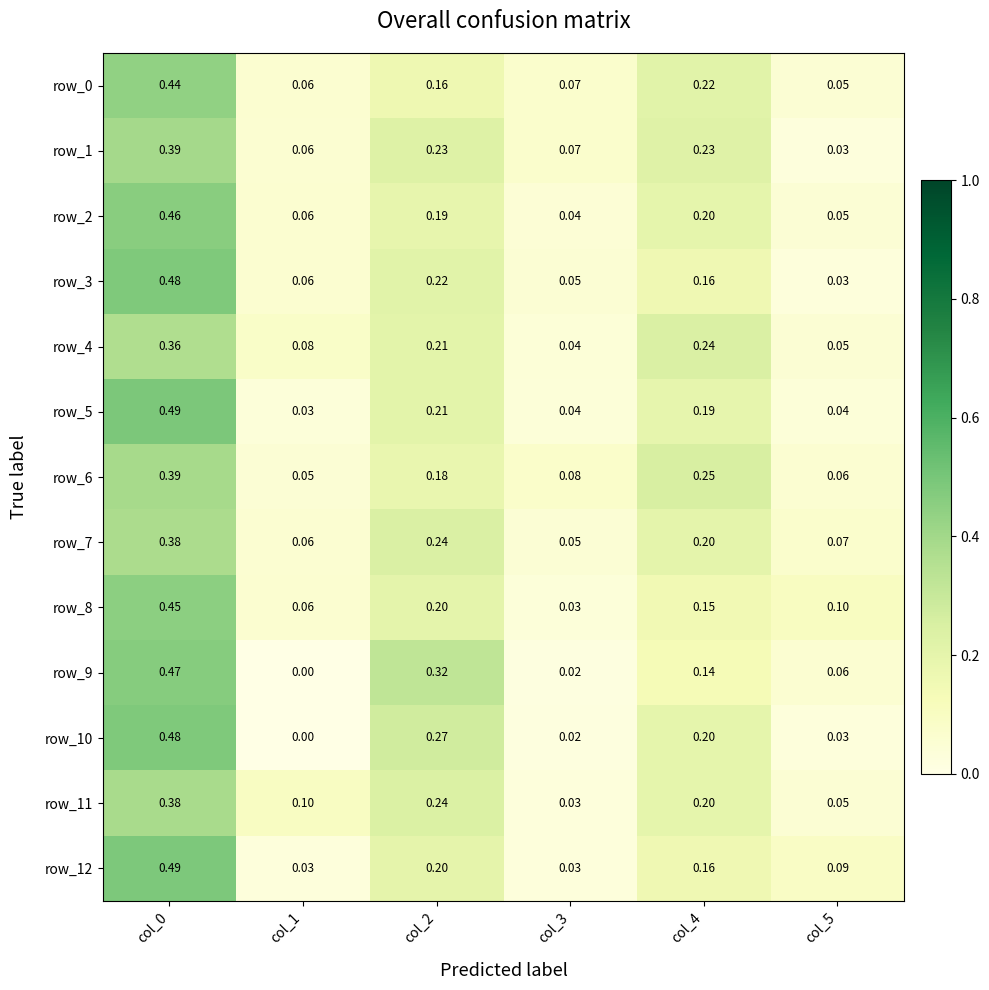

Which series has the widest spread of values?

row_10